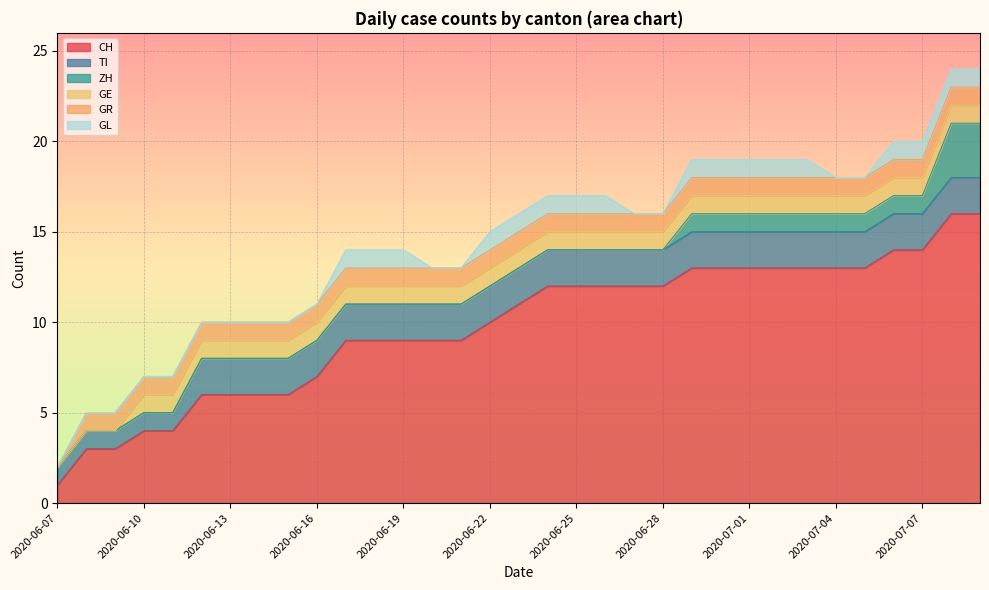

Reading left to right, extract all data points from this chart.

CH: 1	3	3	4	4	6	6	6	6	7	9	9	9	9	9	10	11	12	12	12	12	12	13	13	13	13	13	13	13	14	14	16	16
TI: 1	1	1	1	1	2	2	2	2	2	2	2	2	2	2	2	2	2	2	2	2	2	2	2	2	2	2	2	2	2	2	2	2
ZH: 0	0	0	0	0	0	0	0	0	0	0	0	0	0	0	0	0	0	0	0	0	0	1	1	1	1	1	1	1	1	1	3	3
GE: 0	0	0	1	1	1	1	1	1	1	1	1	1	1	1	1	1	1	1	1	1	1	1	1	1	1	1	1	1	1	1	1	1
GR: 0	1	1	1	1	1	1	1	1	1	1	1	1	1	1	1	1	1	1	1	1	1	1	1	1	1	1	1	1	1	1	1	1
GL: 0	0	0	0	0	0	0	0	0	0	1	1	1	0	0	1	1	1	1	1	0	0	1	1	1	1	1	0	0	1	1	1	1